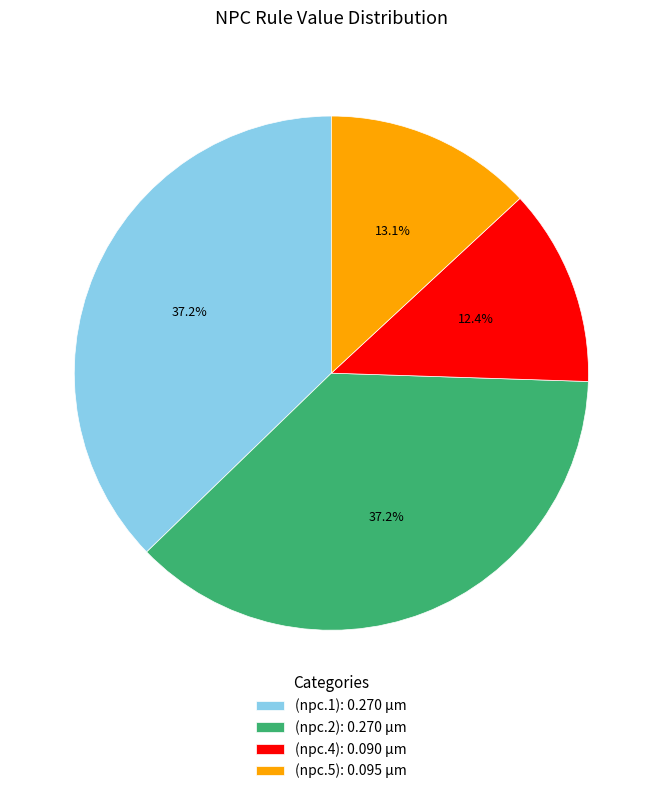

To the nearest percent, what percentage of the pie is (npc.5)?

13%